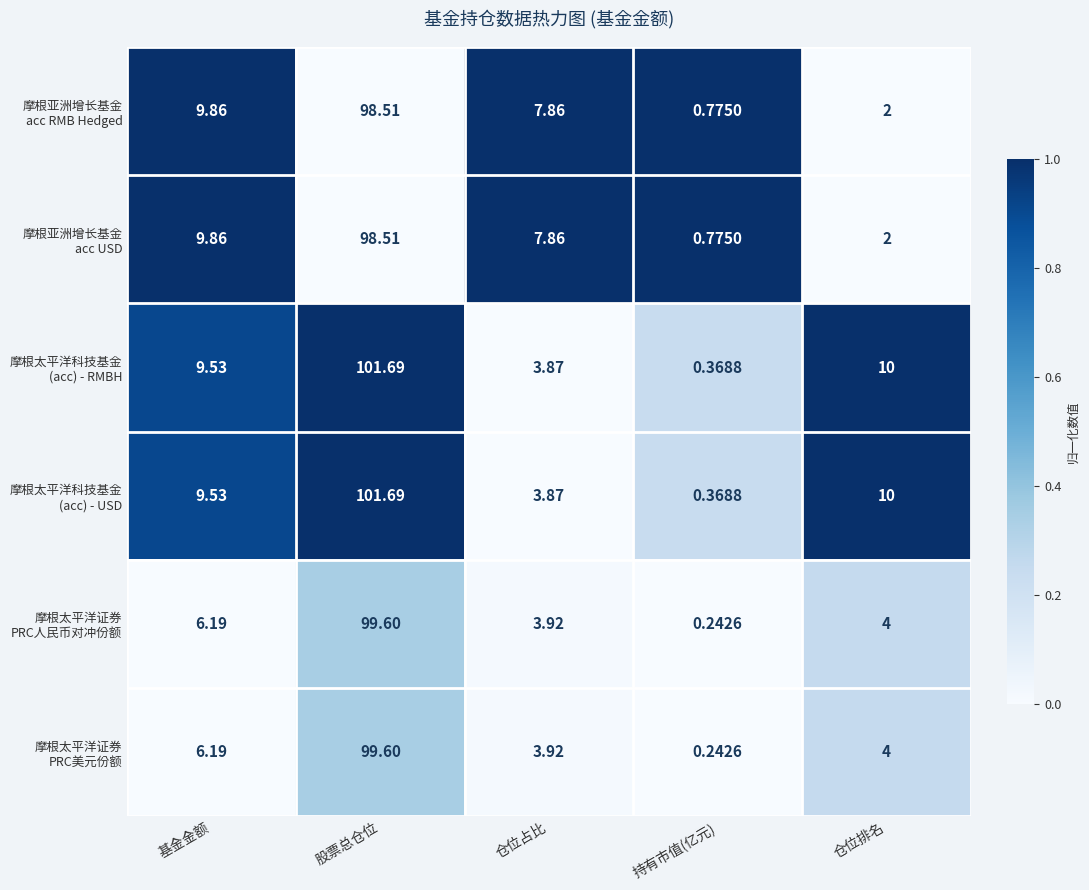

Which label corresponds to the largest value in the chart?

股票总仓位